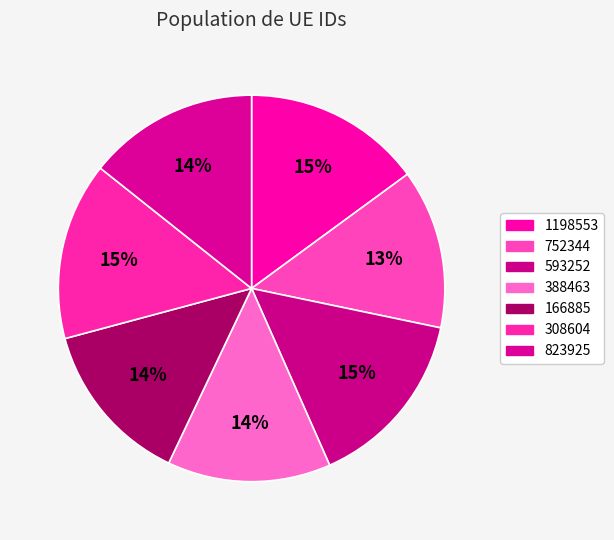

Does 388463 represent more than half of the total?

No